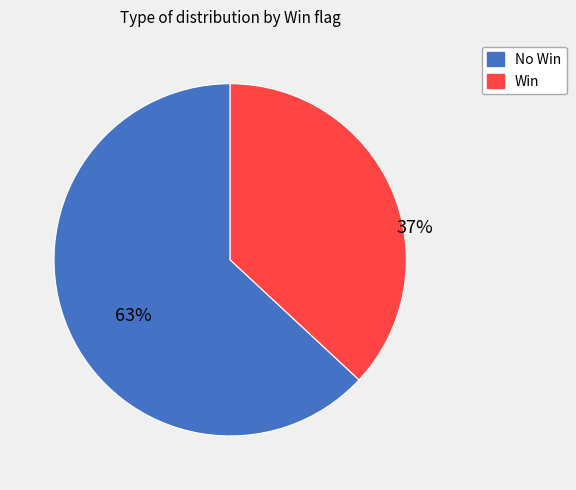

To the nearest percent, what is the difference between the largest and smallest slice percentages?

26%